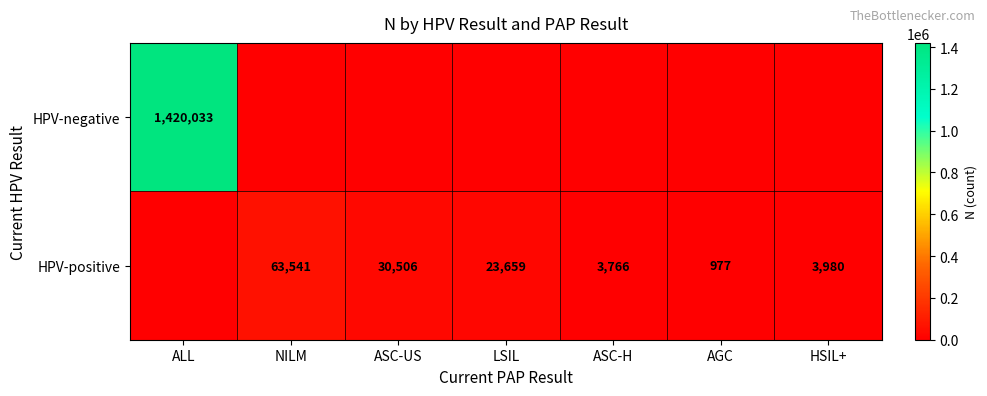

Is it true that HPV-positive equals 3980 at HSIL+?

True